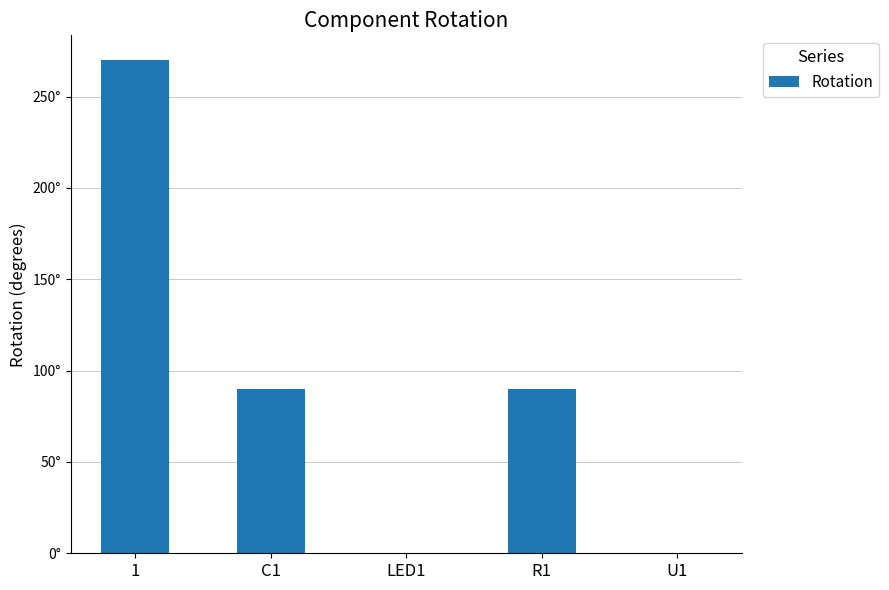

What is the change in value from 1 to C1?

-180